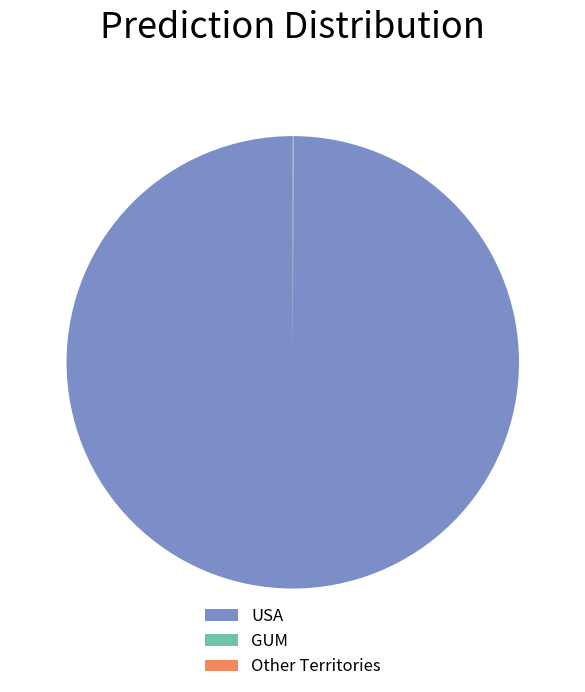

Which category has the biggest portion of the pie?

USA